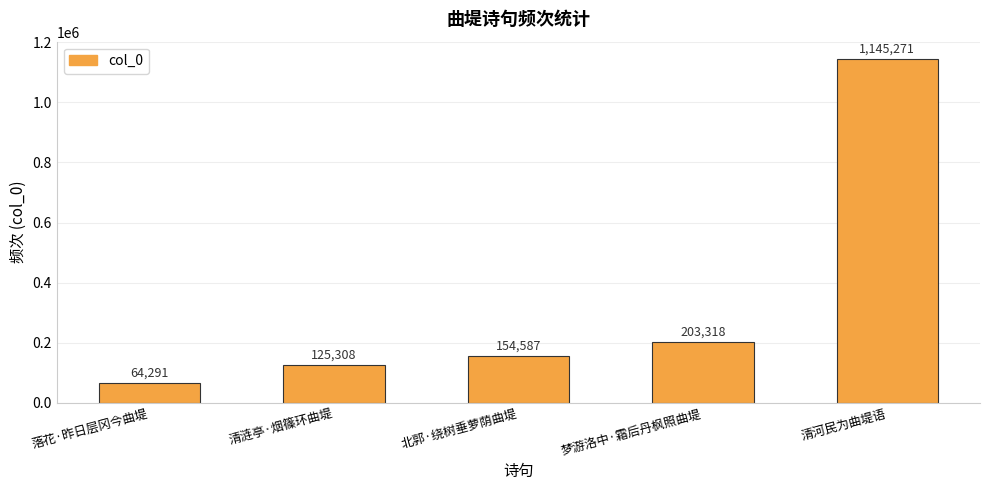

What is the difference between the second highest and minimum values?

139027